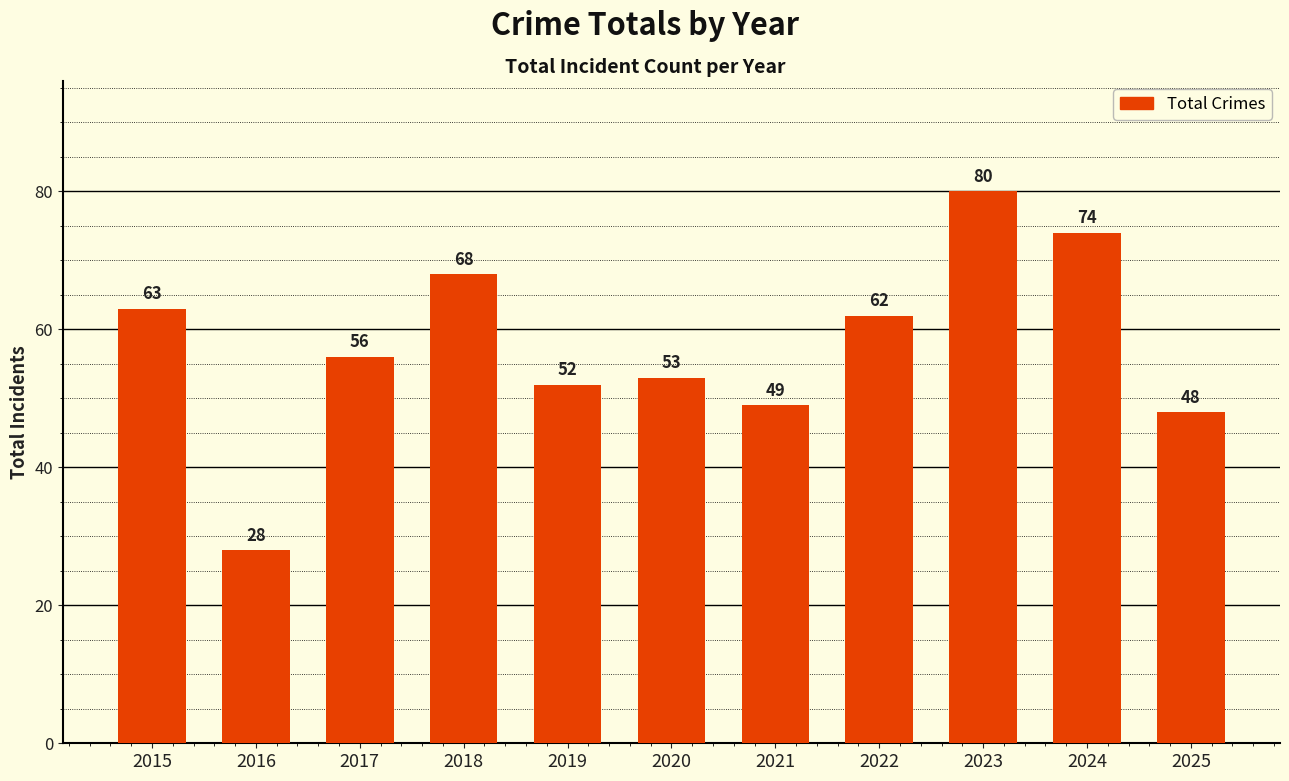

List the labels in order of value, largest first.

2023, 2024, 2018, 2015, 2022, 2017, 2020, 2019, 2021, 2025, 2016